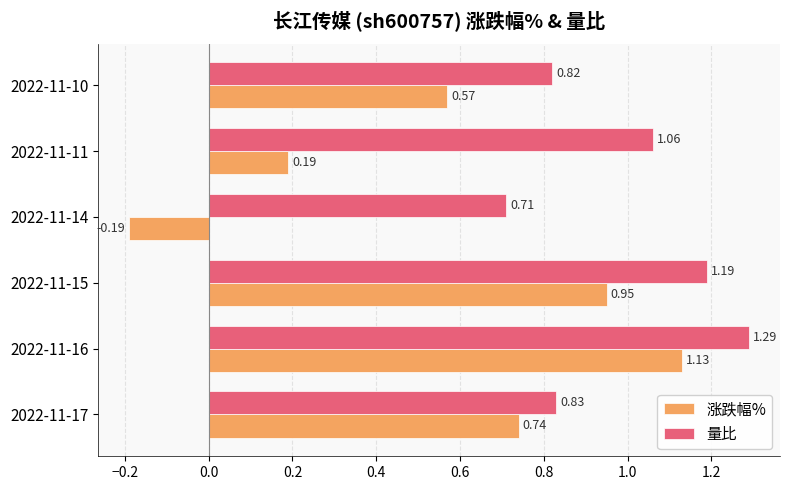

Which series has the widest spread of values?

涨跌幅%